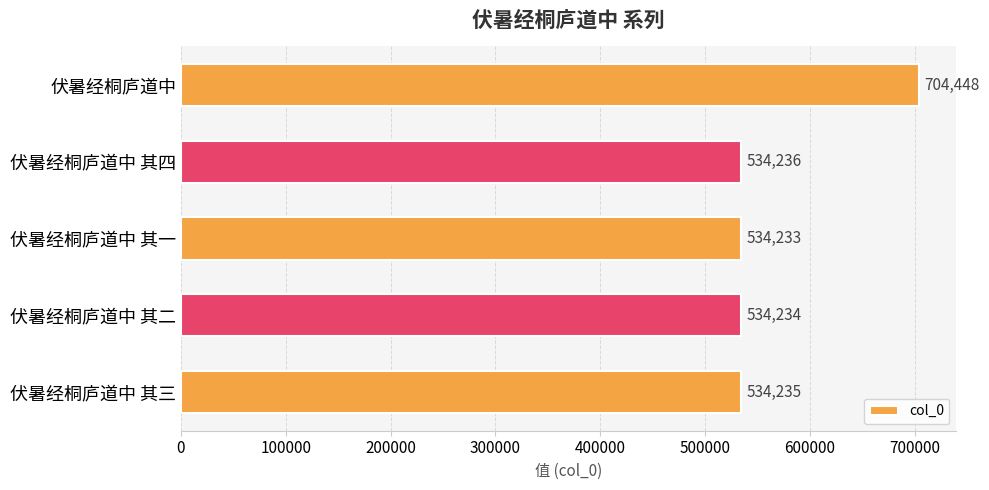

What is the maximum value shown in the chart?

704448